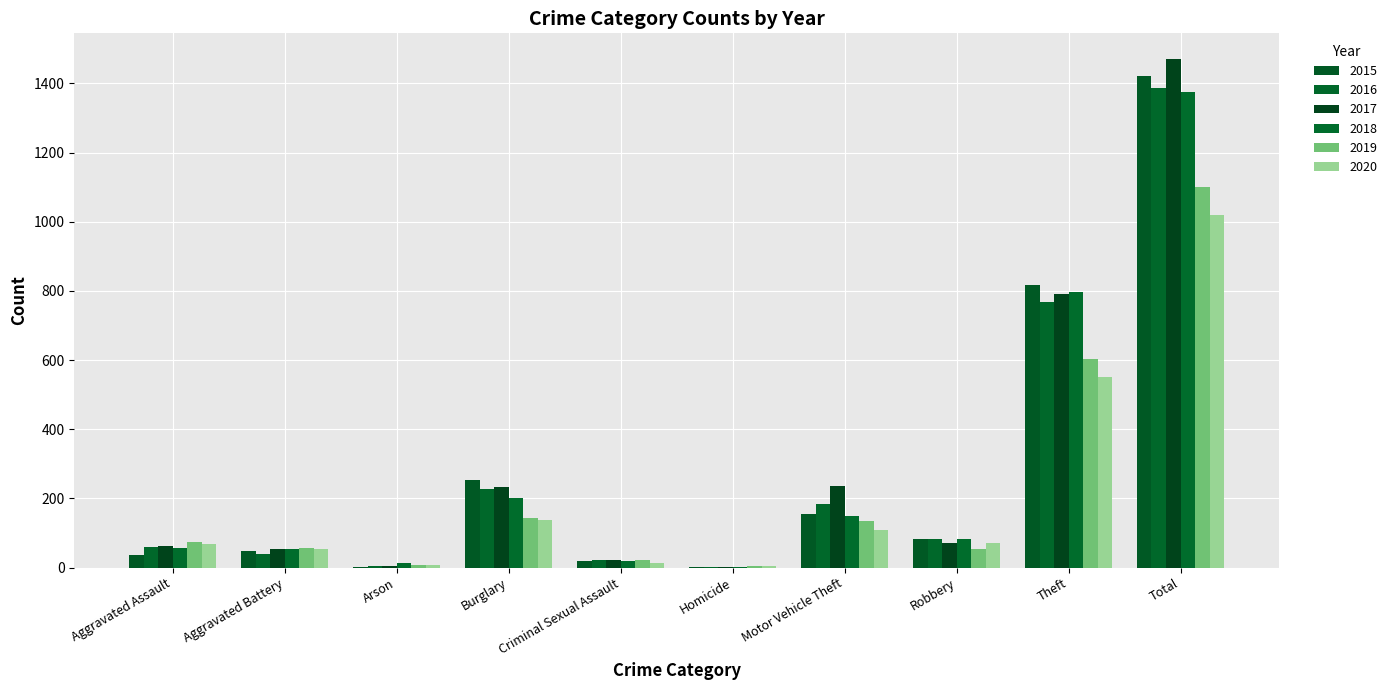

How many distinct data groups are displayed?

6